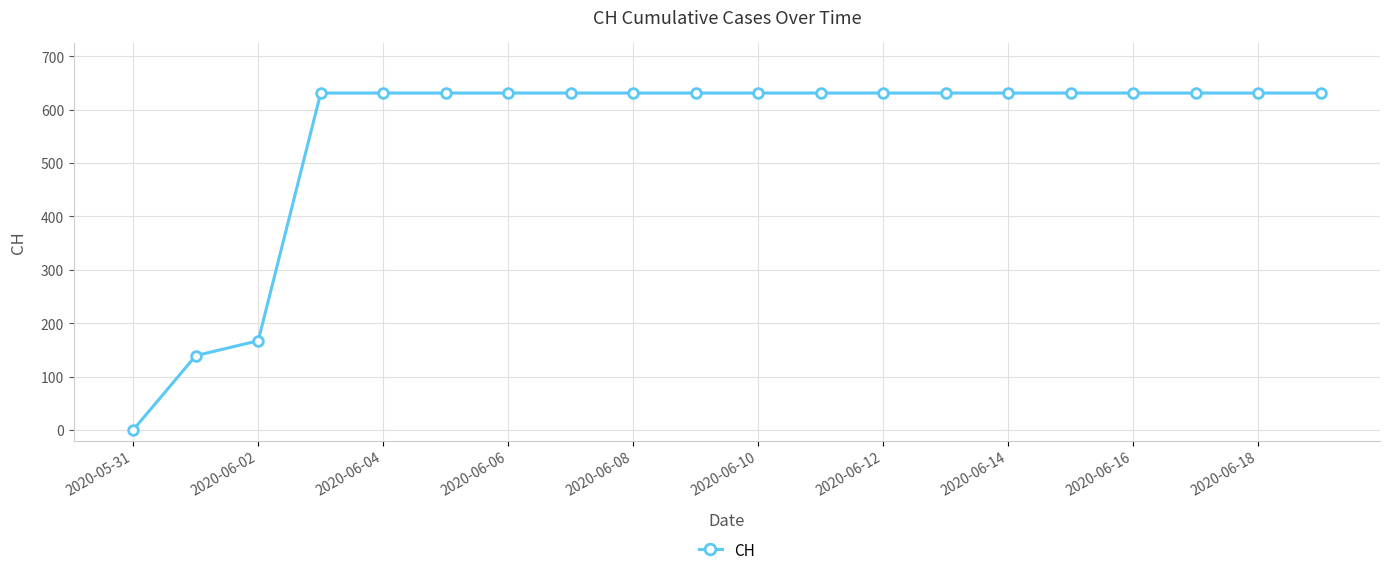

What is the value of the 11th point from the left?

631